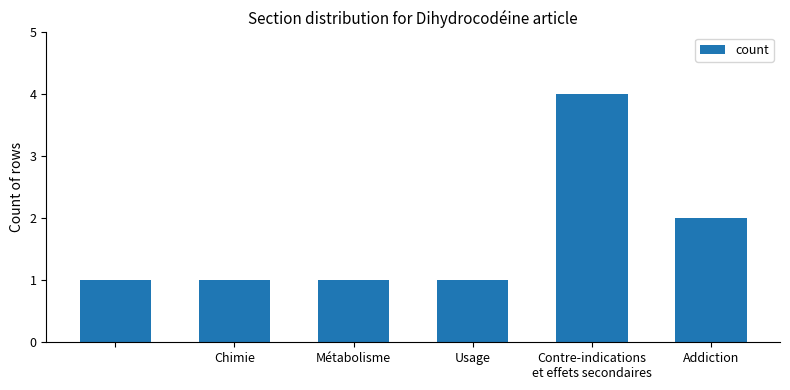

Reading left to right, transcribe all the data shown in this chart.

1	1	1	1	4	2